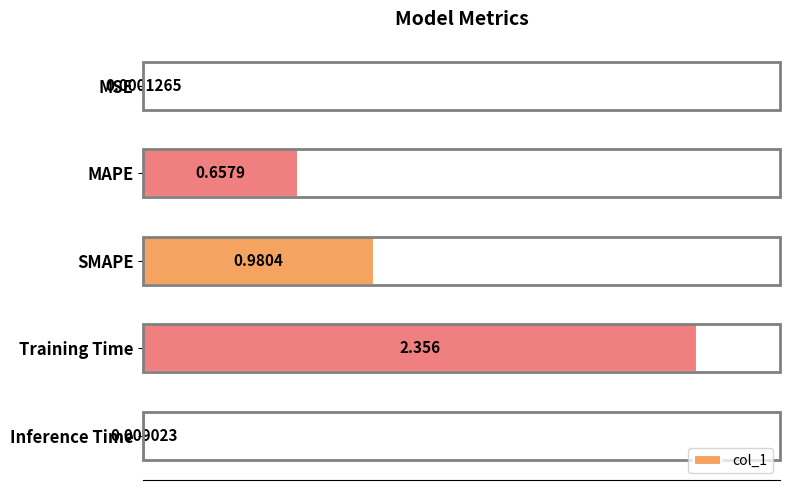

Between MAPE and MSE, which is larger?

MAPE